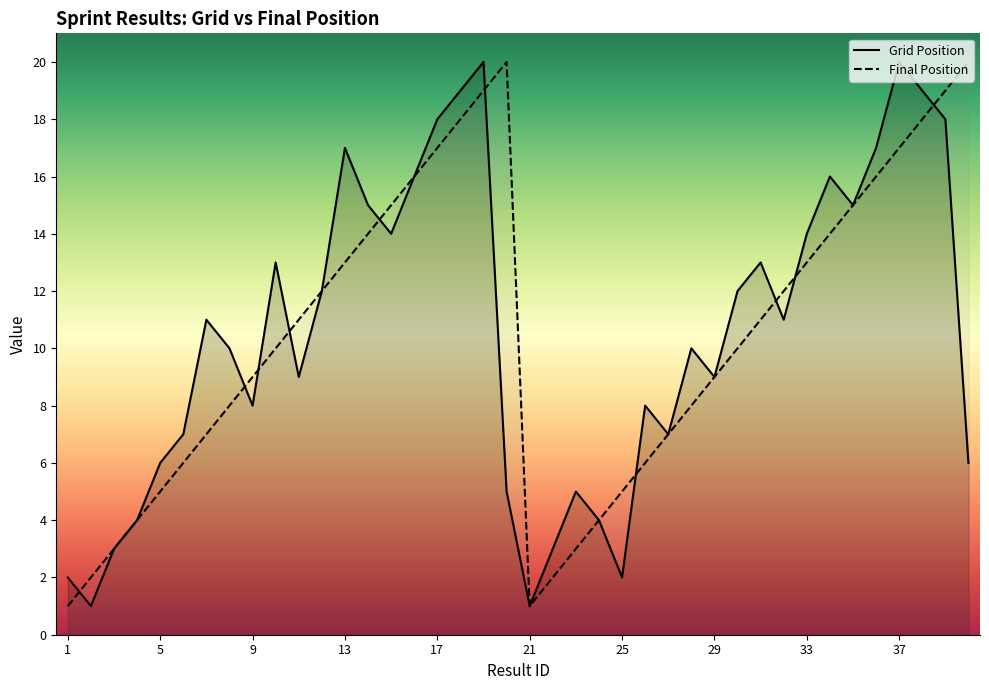

What is the difference between the maximum and minimum values in the position series?

19